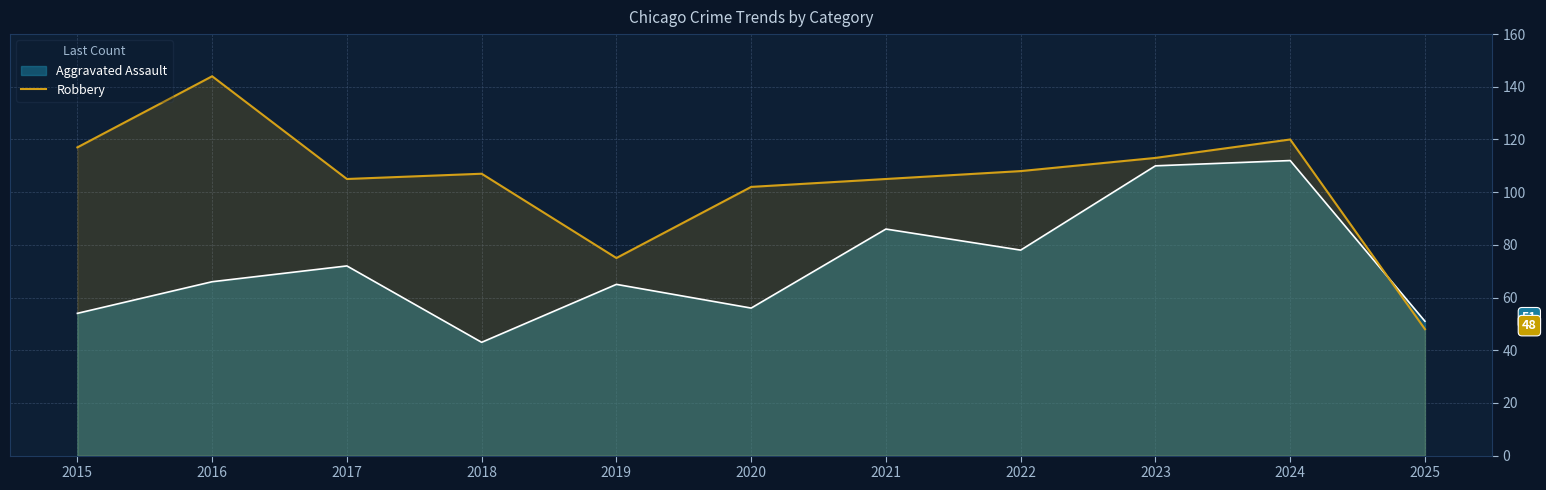

Count the number of categories in the chart.

11